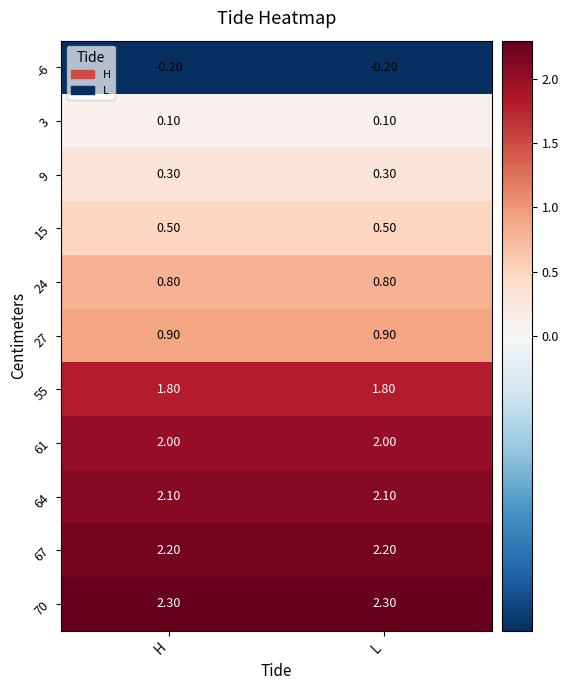

Rank the series by their maximum value, from highest to lowest.

70, 67, 64, 61, 55, 27, 24, 15, 9, 3, -6